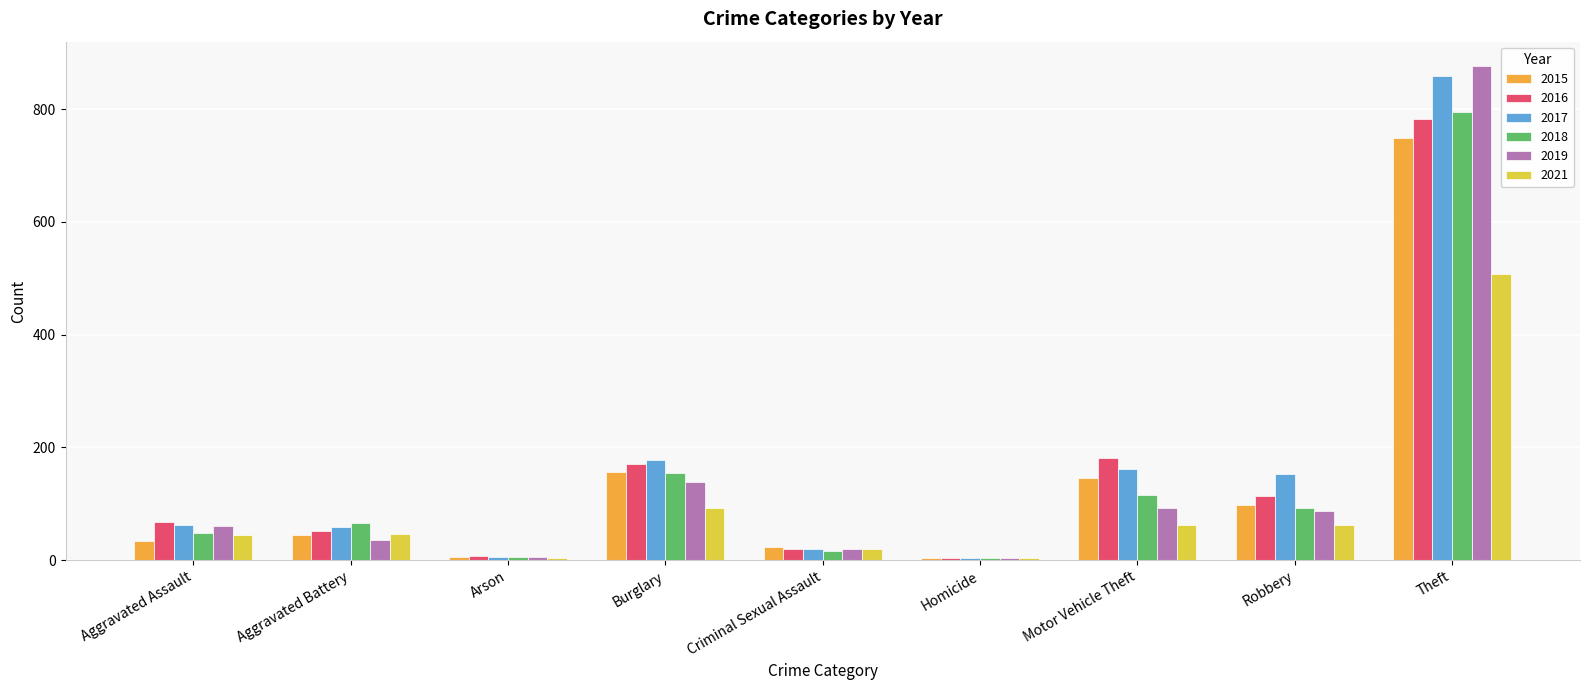

What is the label of the 7th bar from the left?

Motor Vehicle Theft